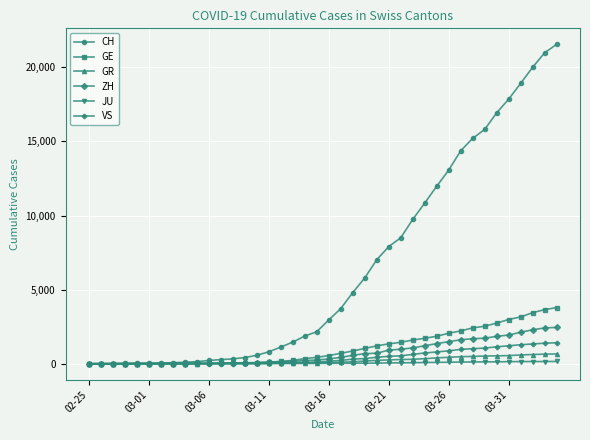

What are all the series names shown in the legend?

CH, GE, GR, ZH, JU, VS